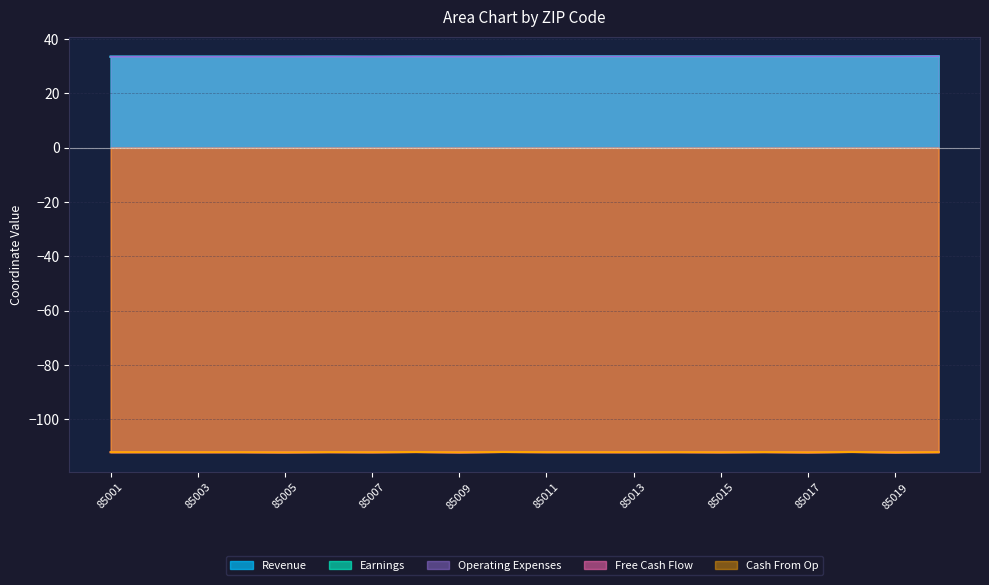

The value of Revenue at 85004 is 33.5. True or false?

True